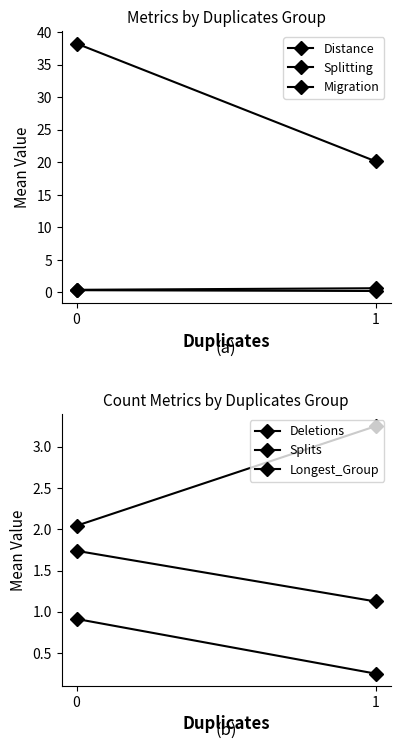

What is the average value of the Splitting series?

0.3